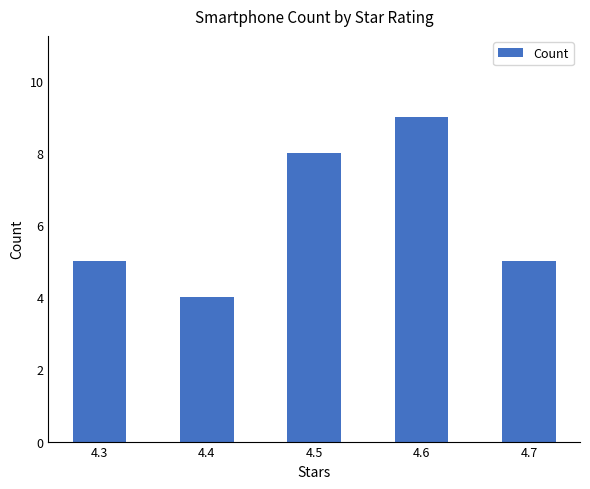

Which has a higher value, 4.7 or 4.6?

4.6